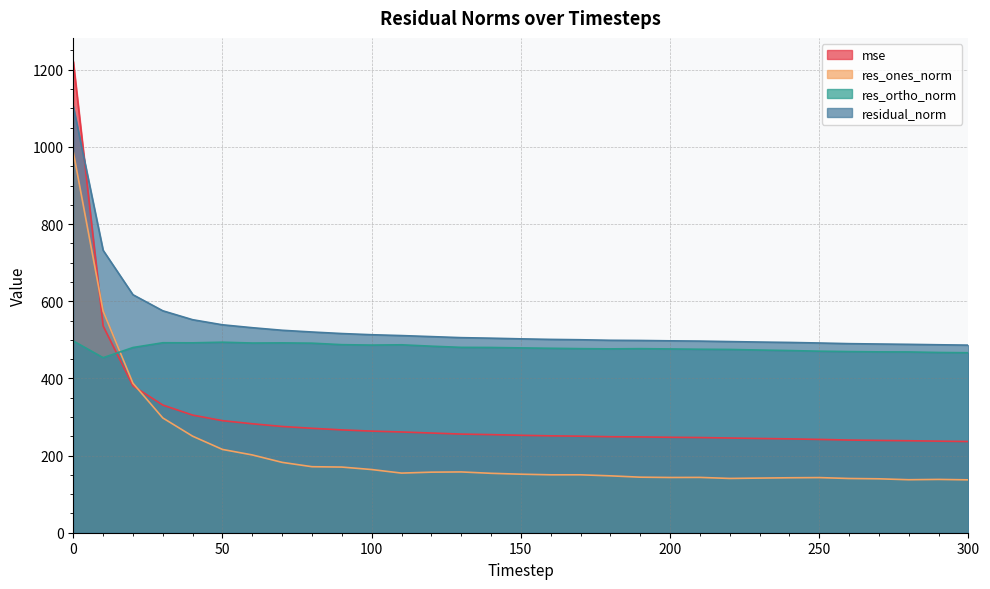

How many lines are shown in the chart?

4